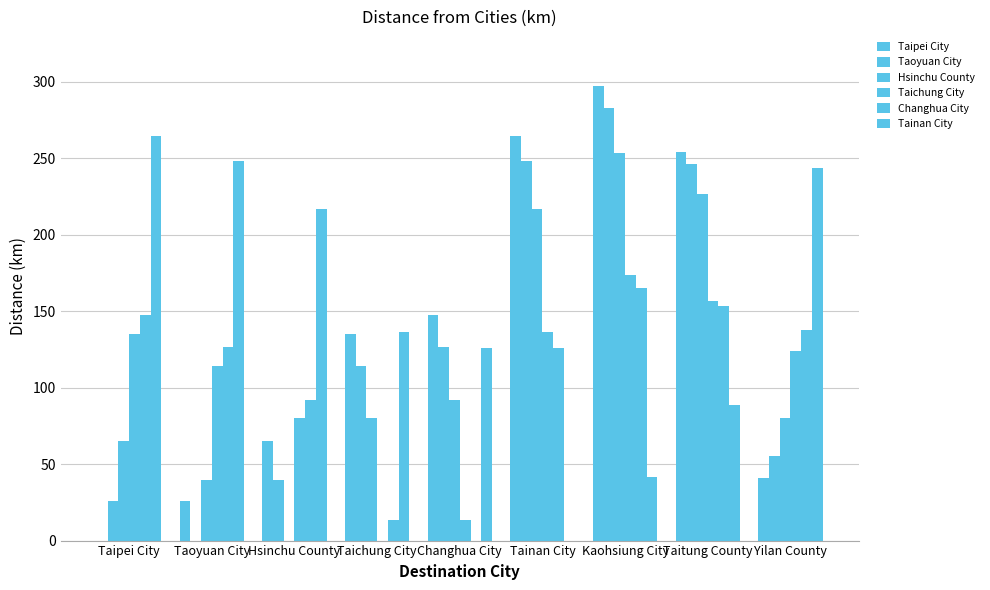

Rank the series by their maximum value, from lowest to highest.

Changhua City, Taichung City, Hsinchu County, Tainan City, Taoyuan City, Taipei City